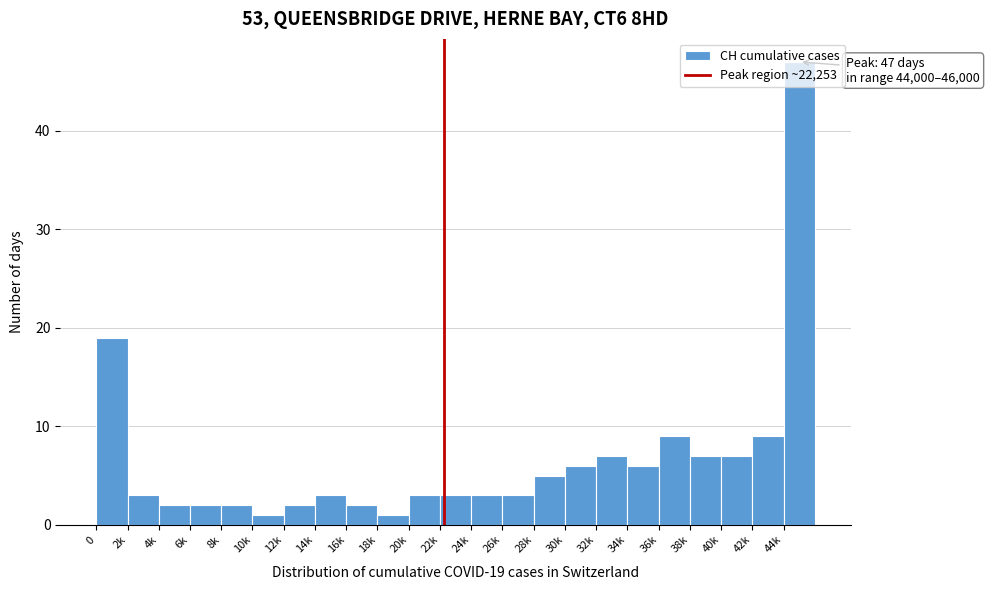

What is the greatest value displayed?

47